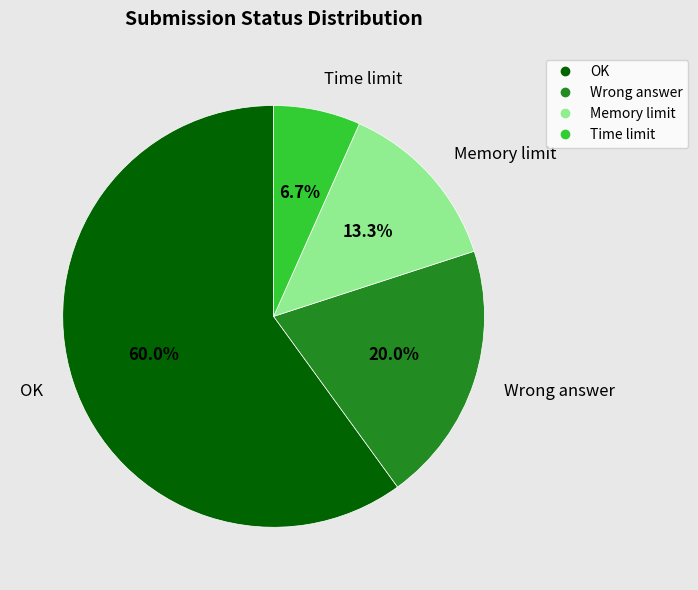

Combined, what portion of the pie is Wrong answer and Memory limit?

33.3%